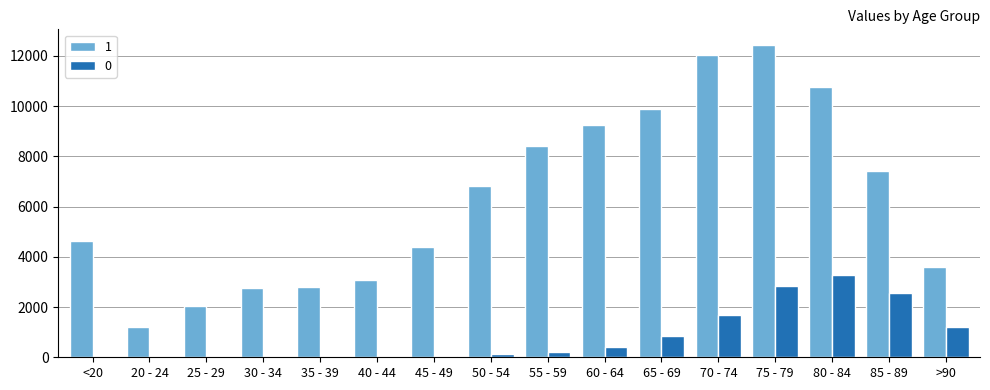

At which category is the sum across all series the highest?

75 - 79